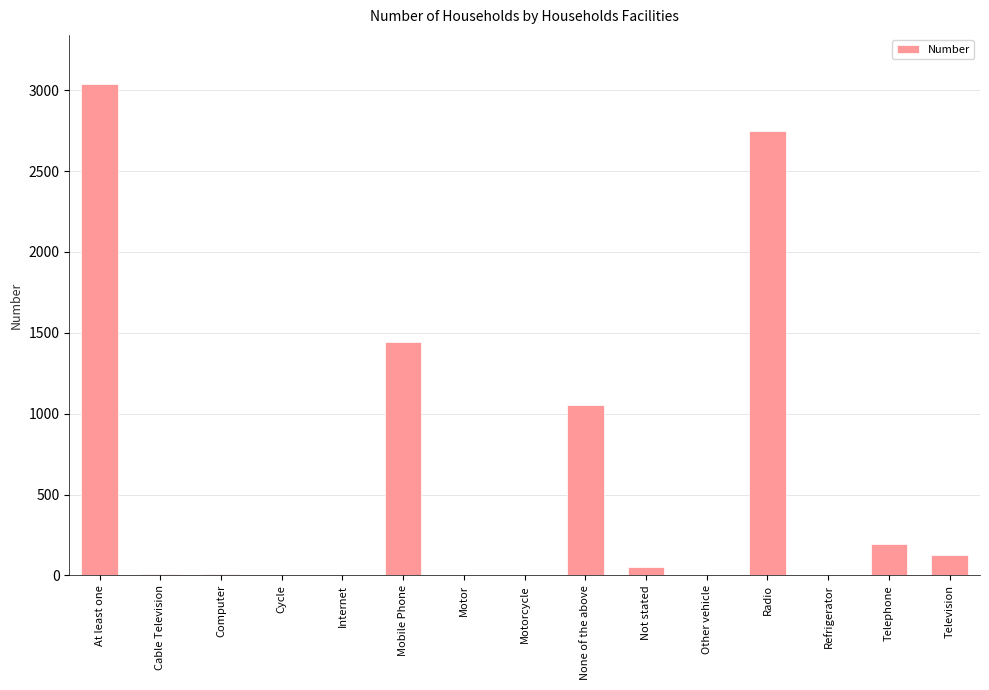

Which has a higher value, Telephone or Radio?

Radio